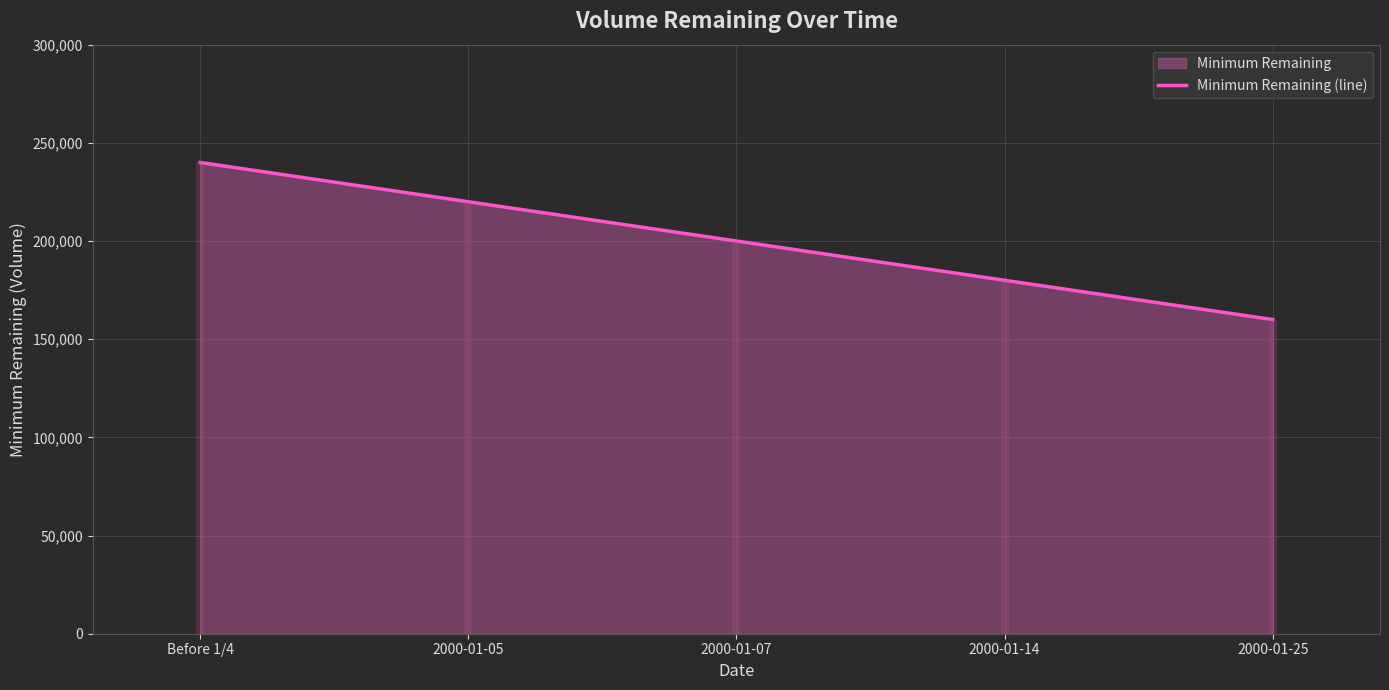

What is the average value?

200000